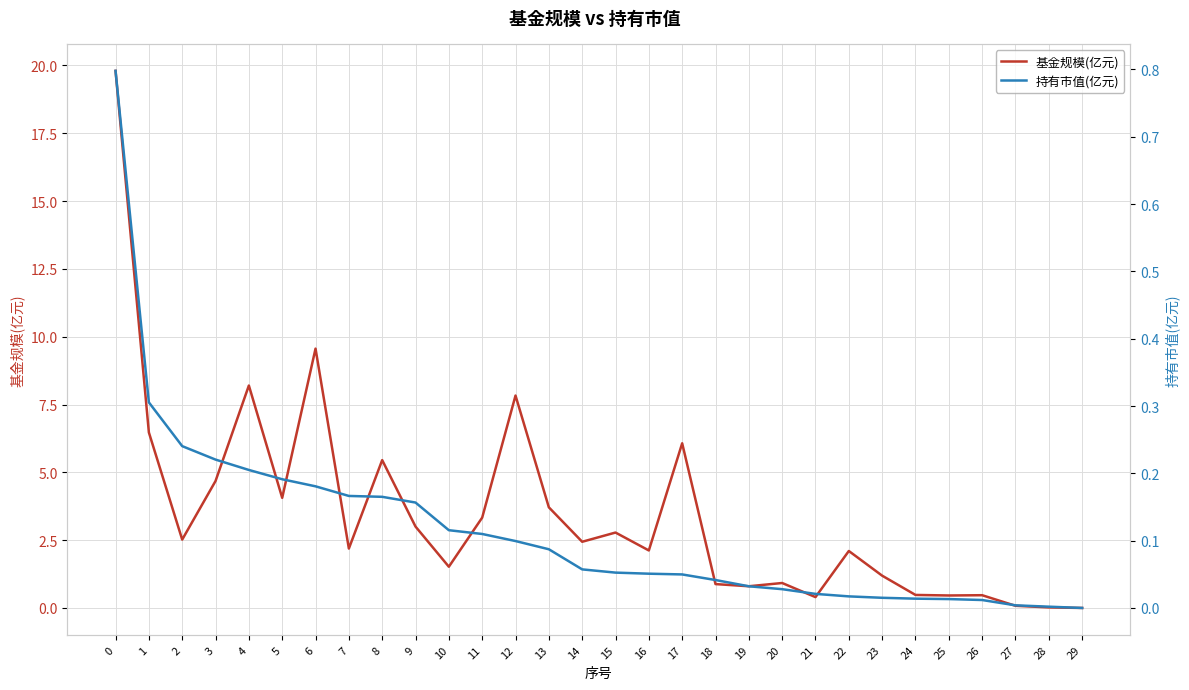

List the series in order of their overall mean, highest first.

基金规模(亿元), 持有市值(亿元)